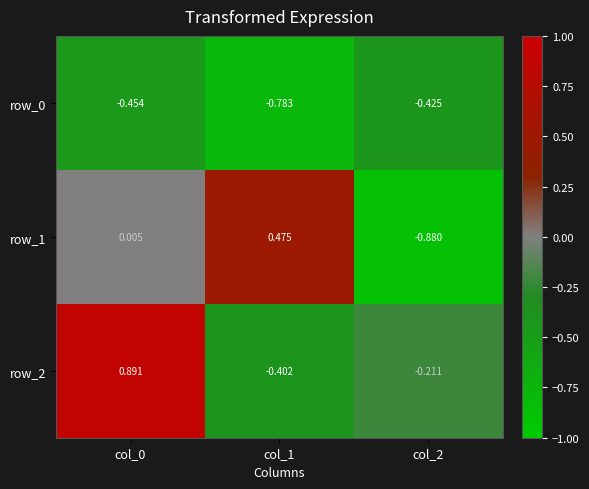

Is the value of row_0 at col_2 greater than the value of row_1 at col_0?

No